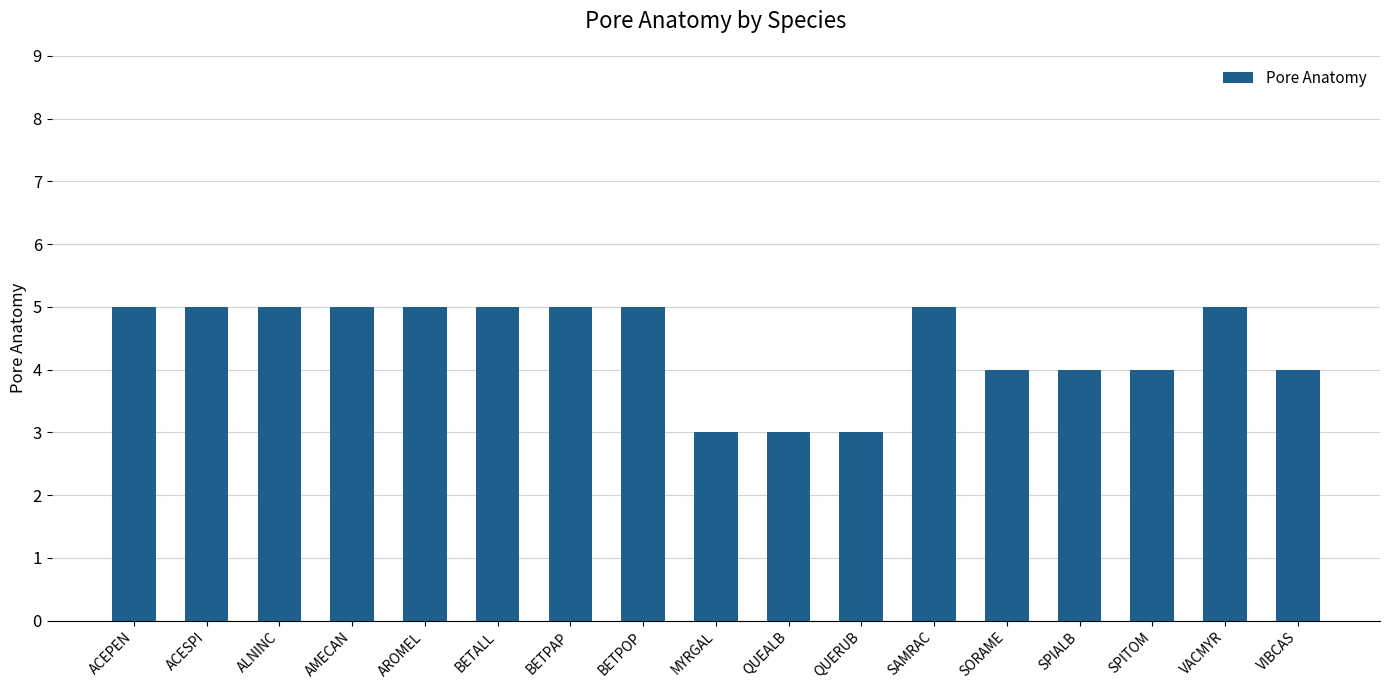

What value does the data have at VIBCAS?

4